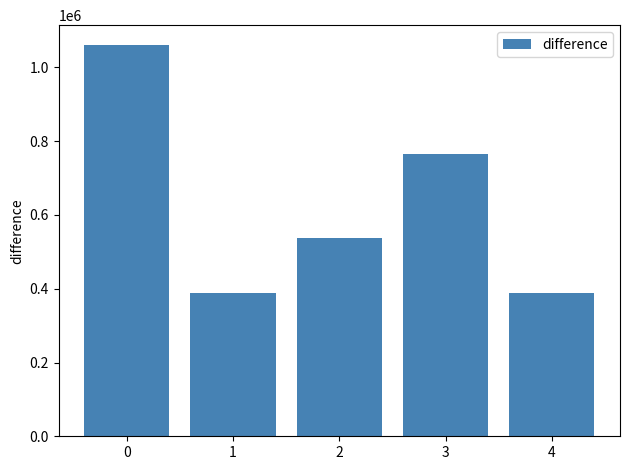

The chart shows a value of 234612 at 4. True or false?

False